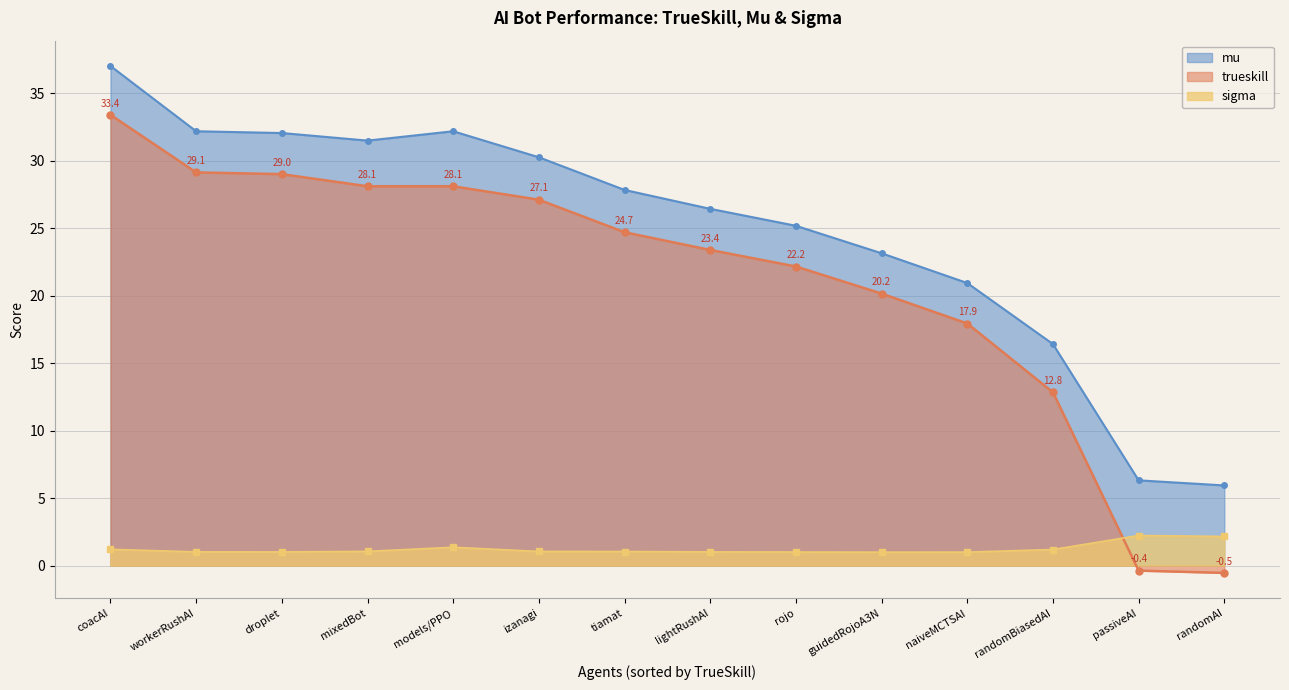

Reading right to left, list all the values displayed in this chart.

trueskill: -0.5	-0.4	12.8	17.9	20.2	22.2	23.4	24.7	27.1	28.1	28.1	29.0	29.1	33.4
mu: 5.9	6.3	16.4	20.9	23.1	25.2	26.4	27.8	30.3	32.2	31.5	32.0	32.2	37.0
sigma: 2.2	2.2	1.2	1.0	1.0	1.0	1.0	1.0	1.0	1.4	1.1	1.0	1.0	1.2